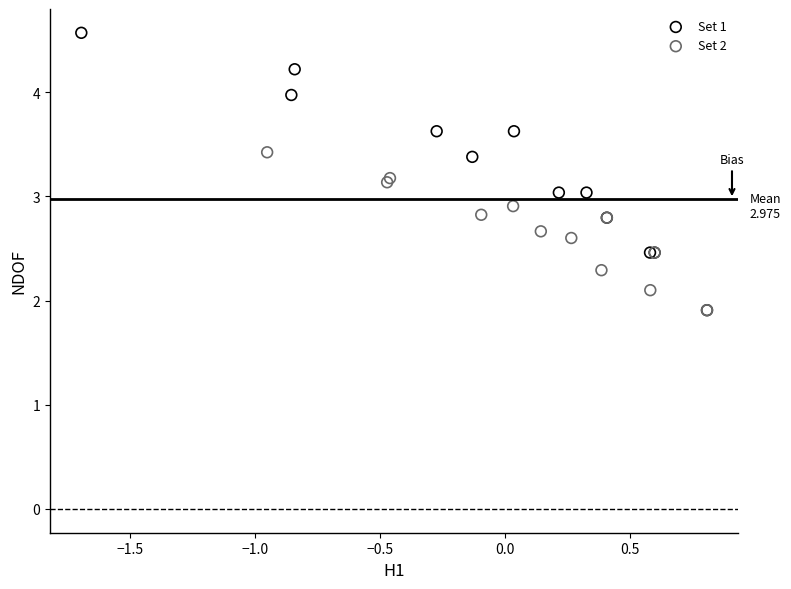

Which series has the largest Y range (max minus min)?

Set 1